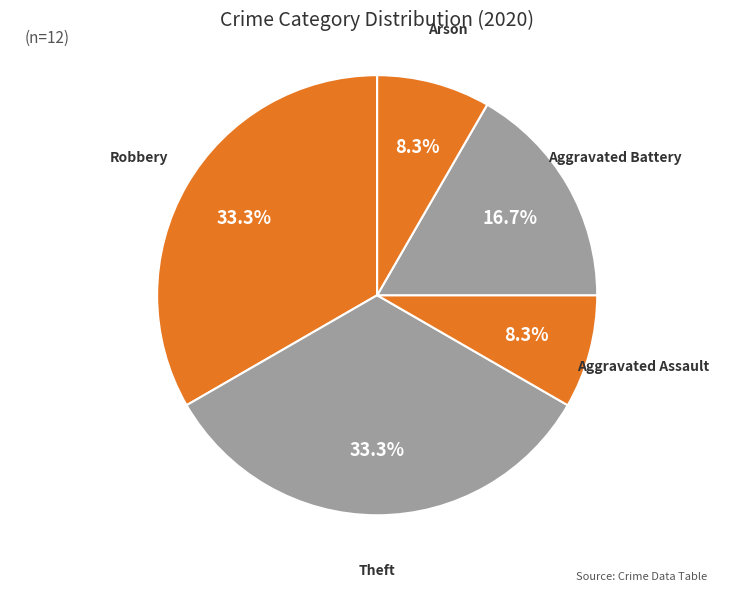

To the nearest percent, what is the difference between the Aggravated Battery and Aggravated Assault slice percentages?

8%